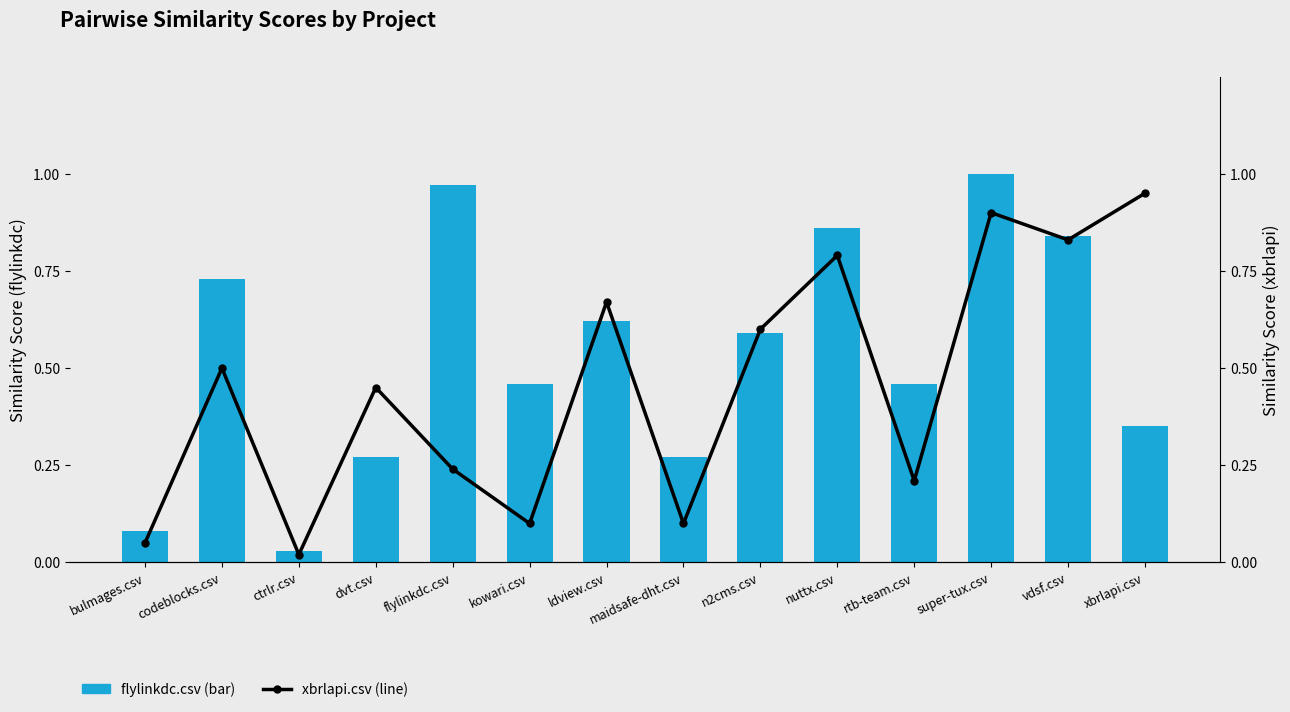

What are all the series names shown in the legend?

flylinkdc.csv (bar), xbrlapi.csv (line)